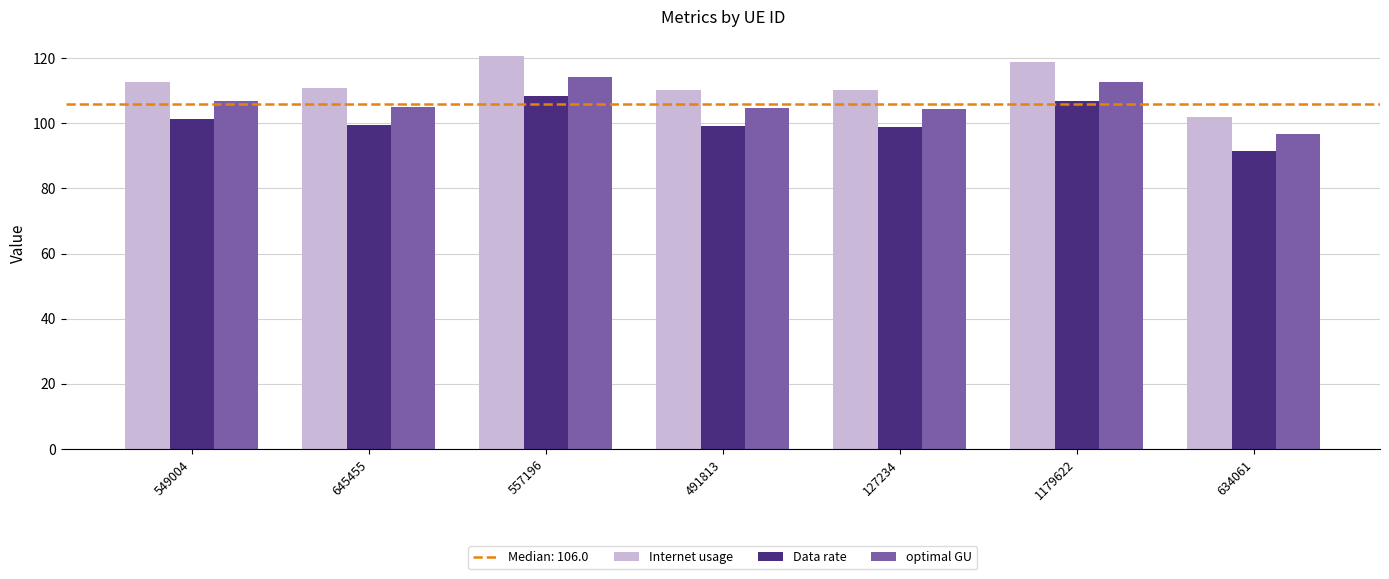

What is the sum of the Data rate values at 634061 and 645455?

191.1